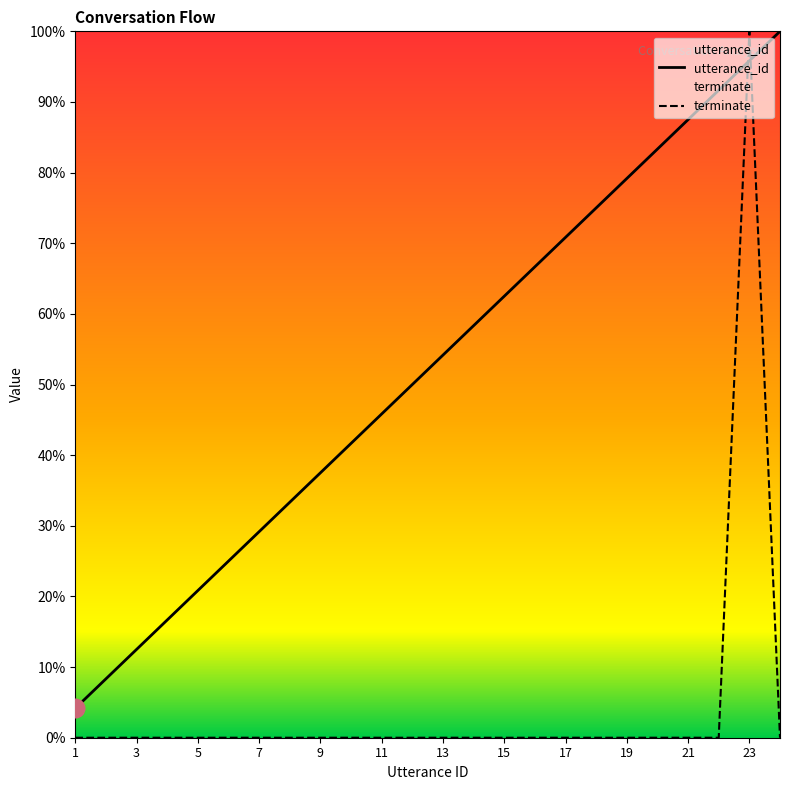

Which series reaches the maximum Y coordinate?

utterance_id